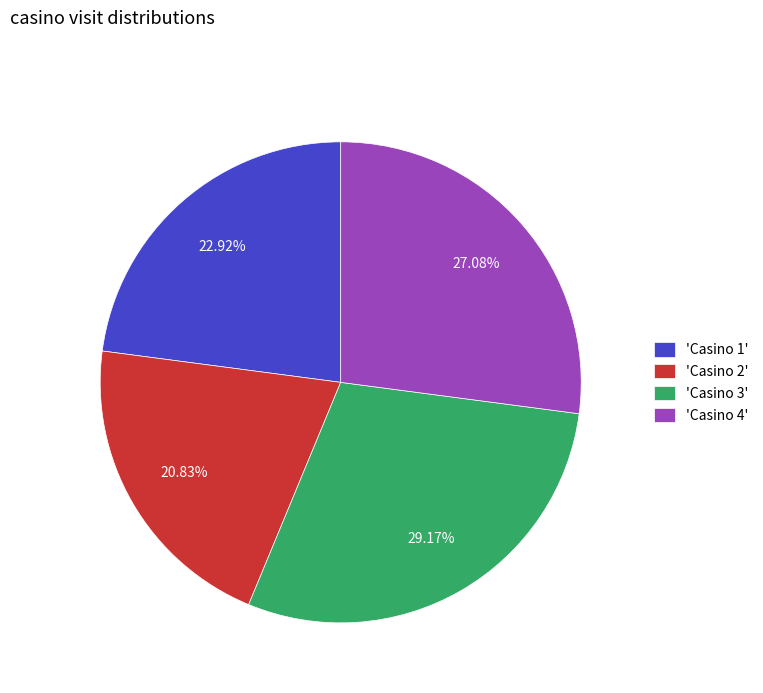

What is the ratio of the value at 'Casino 1' to the value at 'Casino 2'?

1.1